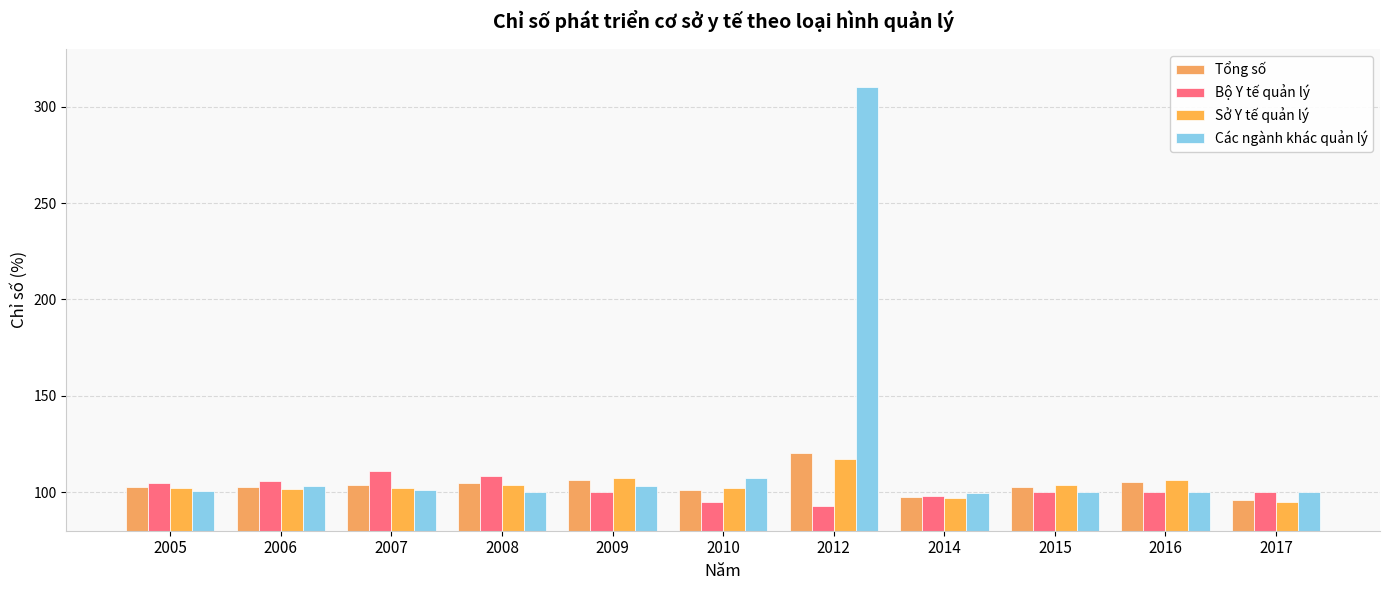

What is the value of the Tổng số bar at the 6th from the left?

101.0